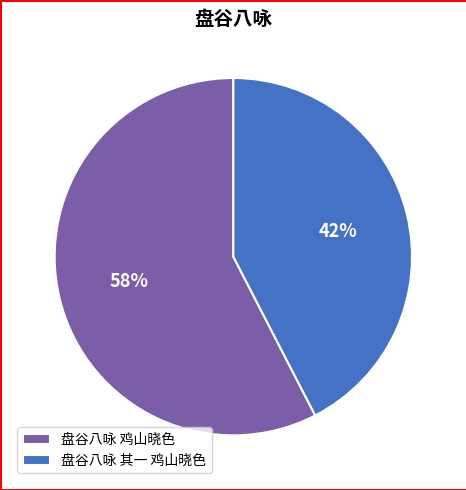

How many slices are in this pie chart?

2